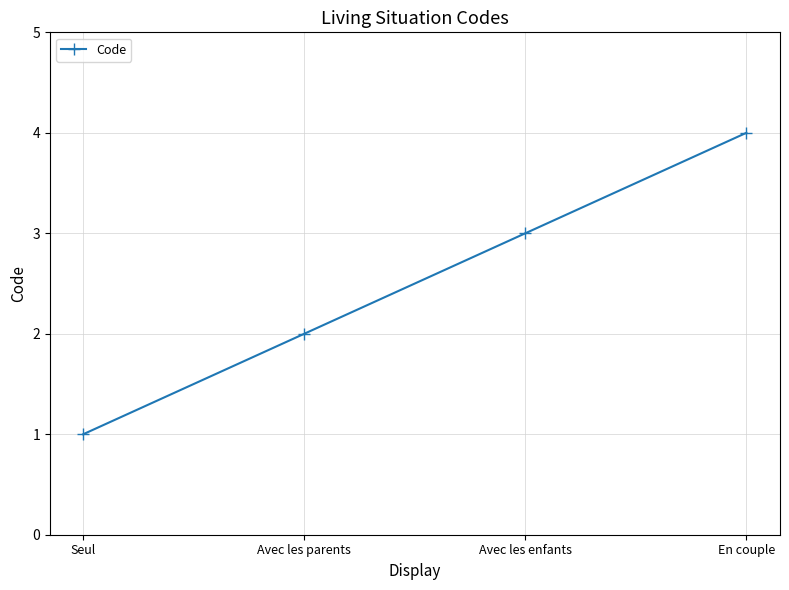

True or false: there are more than 1 points higher than both neighbors.

False